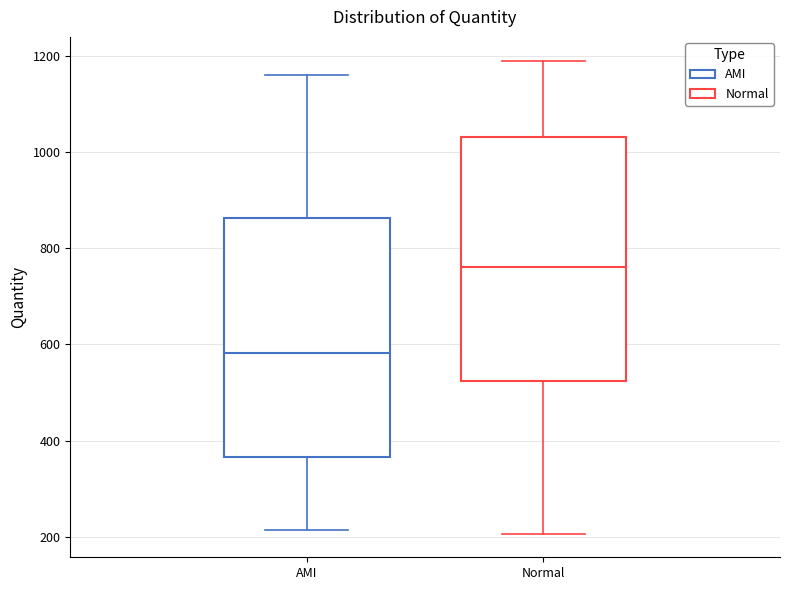

Which box's median line is the highest?

Normal